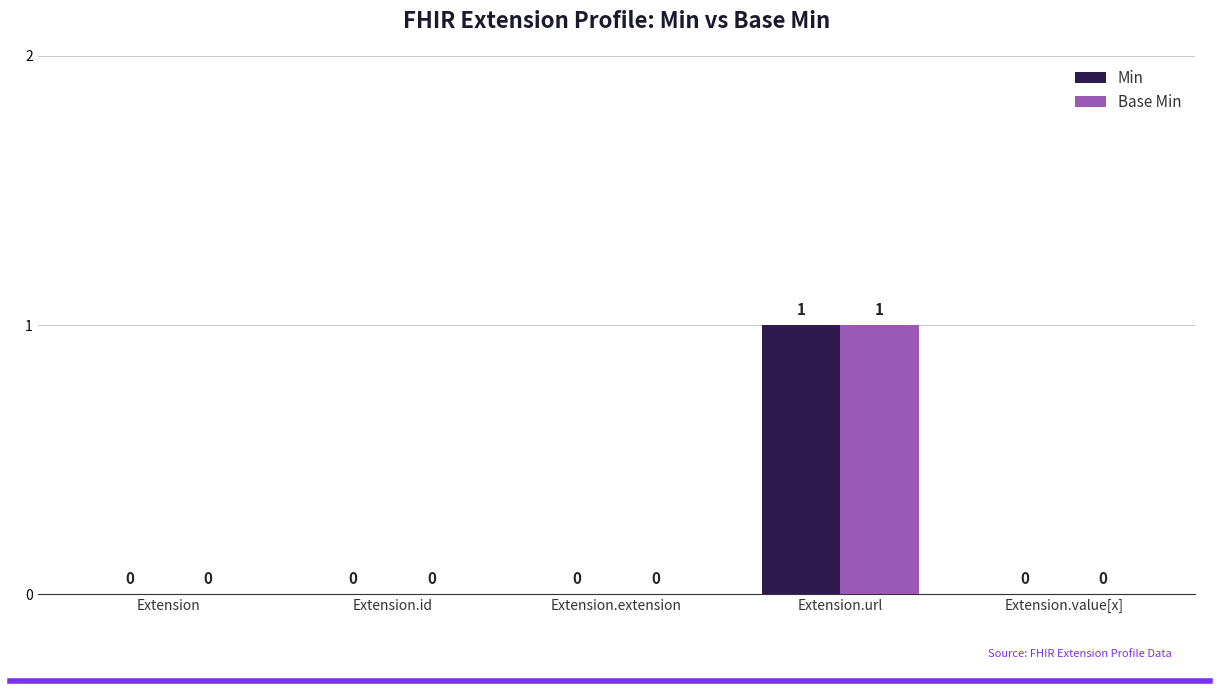

Reading left to right, list all the values displayed in this chart.

Min: 0	0	0	1	0
Base Min: 0	0	0	1	0